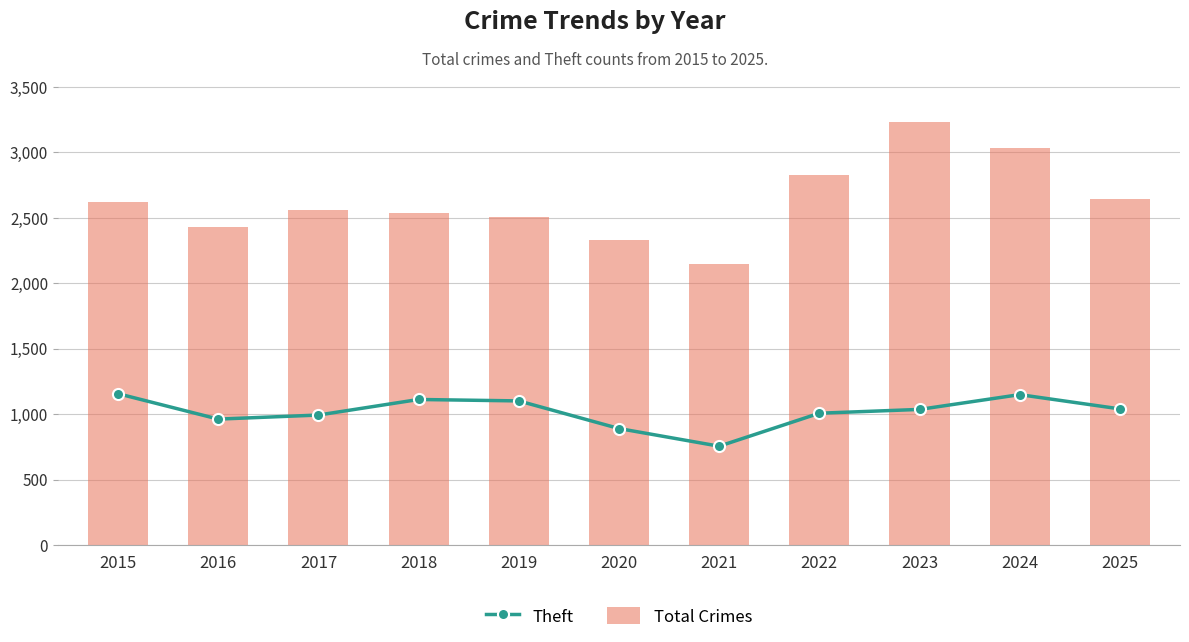

At how many categories does at least one series exceed 1448?

11